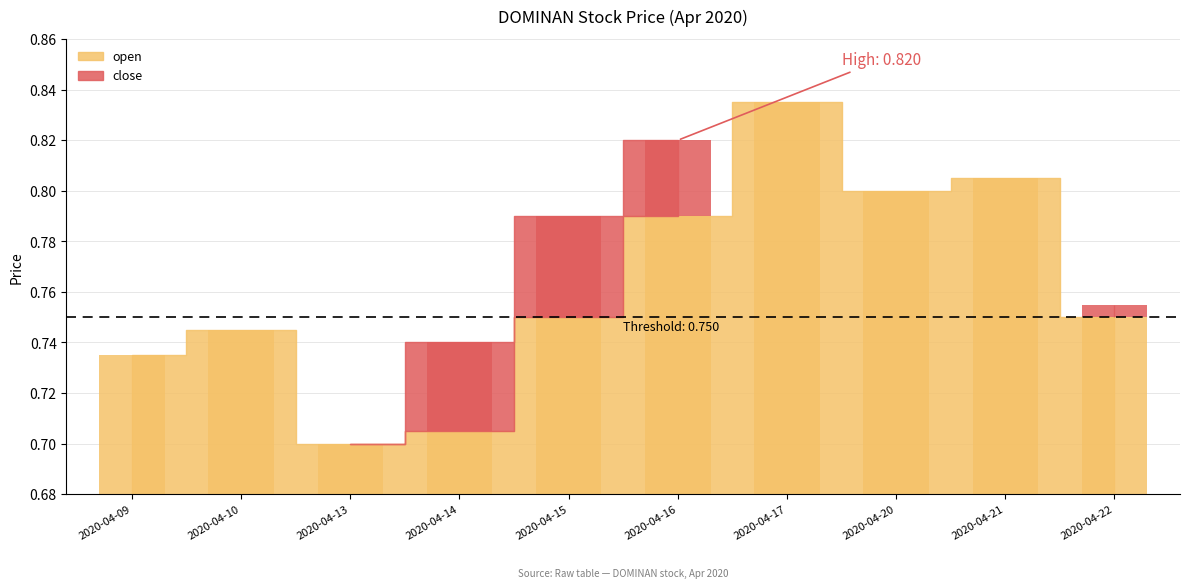

Reading right to left, list all the values displayed in this chart.

2020-04-22=0.8	2020-04-21=0.8	2020-04-20=0.8	2020-04-17=0.8	2020-04-16=0.8	2020-04-15=0.8	2020-04-14=0.7	2020-04-13=0.7	2020-04-10=0.7	2020-04-09=0.7